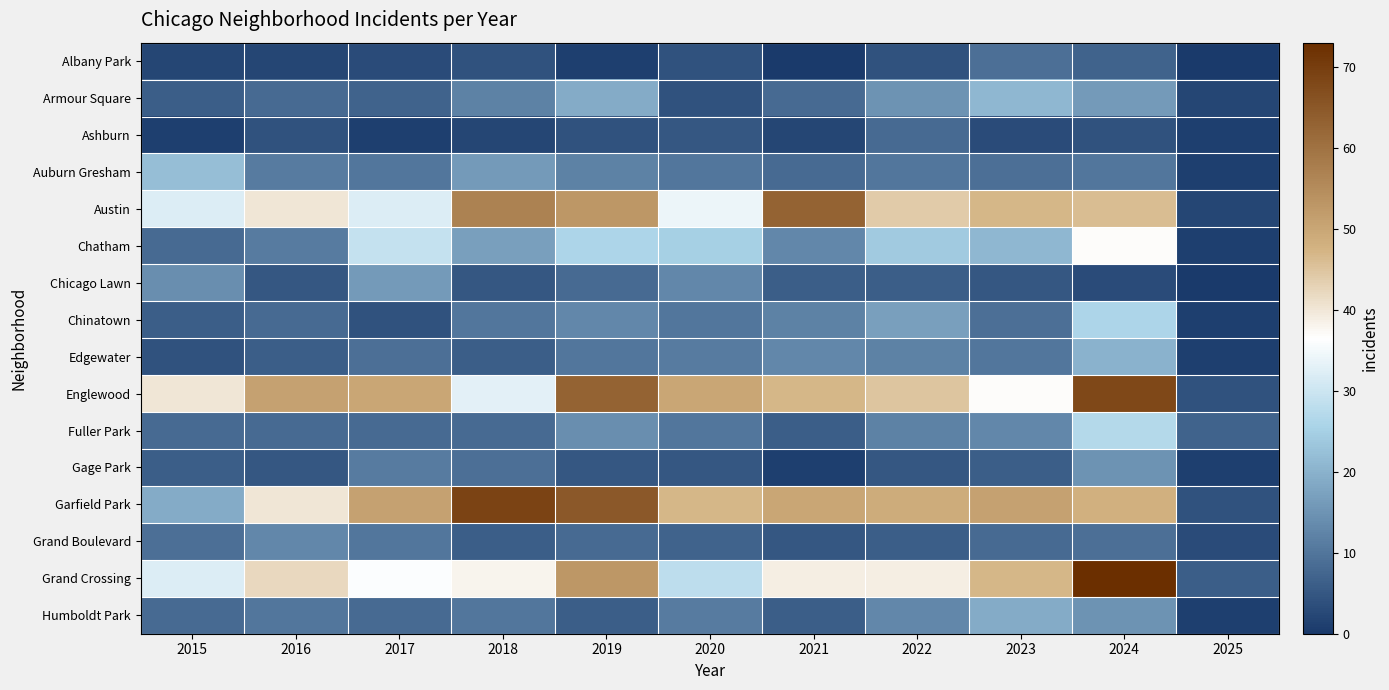

Which series has the widest spread of values?

Grand Crossing